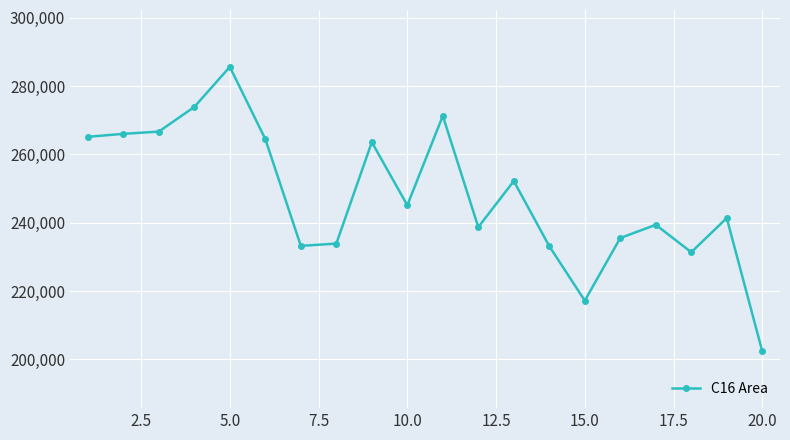

What is the difference between the maximum and minimum values?

83296